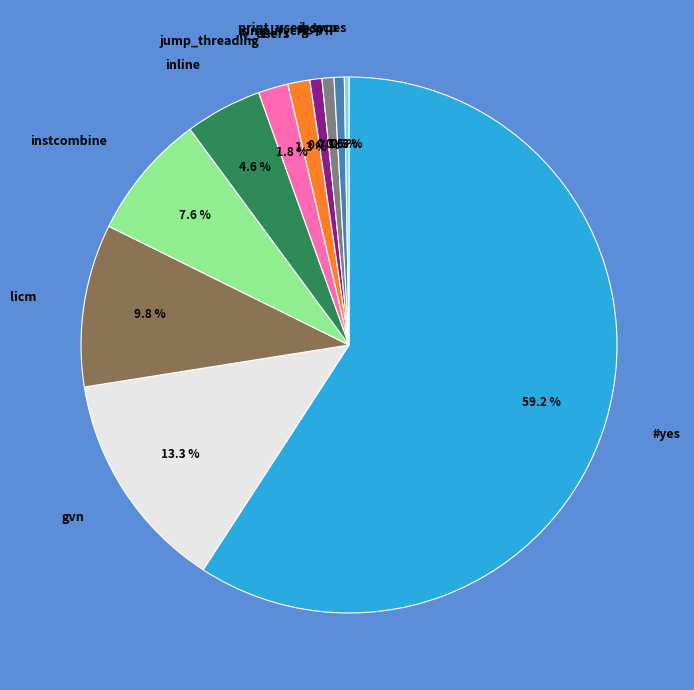

The gvn slice represents 13% of the pie. True or false?

True